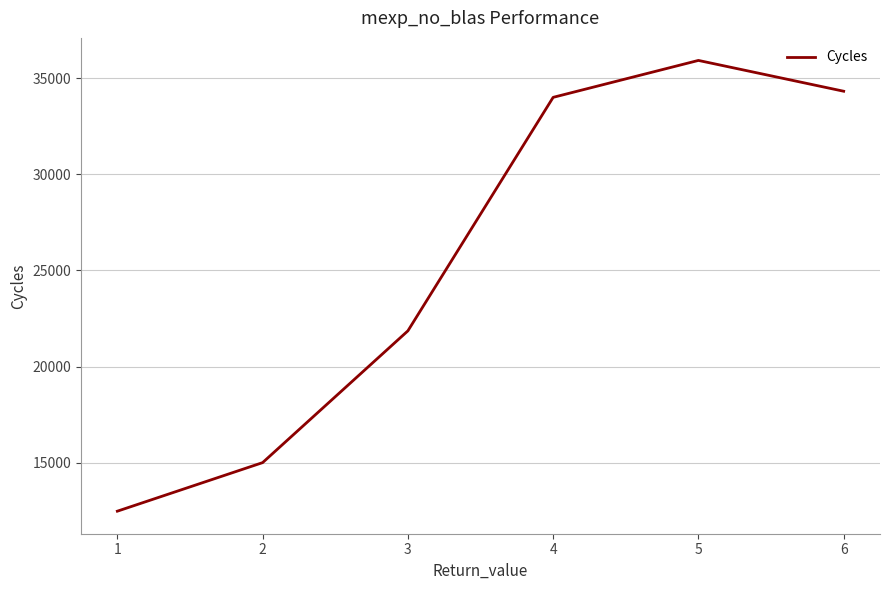

Where is the data nearest to the value 24201?

3